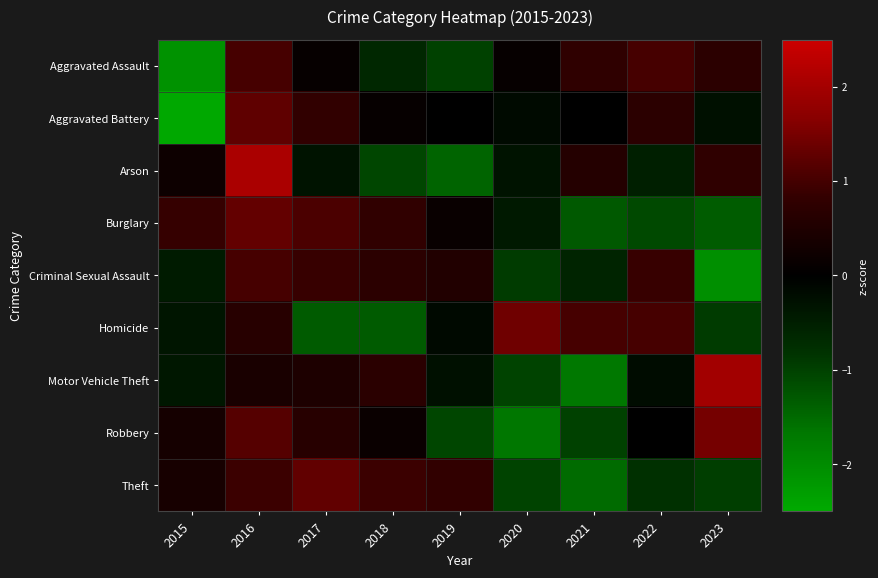

Reading right to left, extract all data points from this chart.

Aggravated Assault: 2023=0.7	2022=1.0	2021=0.8	2020=0.1	2019=-1.0	2018=-0.6	2017=0.1	2016=1.0	2015=-2.1
Aggravated Battery: 2023=-0.3	2022=0.7	2021=0.0	2020=-0.2	2019=0.0	2018=0.1	2017=0.8	2016=1.3	2015=-2.5
Arson: 2023=0.8	2022=-0.5	2021=0.6	2020=-0.3	2019=-1.4	2018=-1.1	2017=-0.3	2016=2.1	2015=0.2
Burglary: 2023=-1.3	2022=-1.1	2021=-1.3	2020=-0.4	2019=0.1	2018=0.8	2017=1.1	2016=1.3	2015=0.8
Criminal Sexual Assault: 2023=-2.1	2022=0.9	2021=-0.6	2020=-0.9	2019=0.5	2018=0.7	2017=0.9	2016=1.0	2015=-0.4
Homicide: 2023=-0.9	2022=1.0	2021=1.0	2020=1.4	2019=-0.2	2018=-1.3	2017=-1.3	2016=0.6	2015=-0.3
Motor Vehicle Theft: 2023=2.0	2022=-0.2	2021=-1.7	2020=-1.0	2019=-0.3	2018=0.7	2017=0.5	2016=0.4	2015=-0.4
Robbery: 2023=1.5	2022=-0.0	2021=-1.0	2020=-1.7	2019=-1.1	2018=0.2	2017=0.6	2016=1.2	2015=0.3
Theft: 2023=-1.0	2022=-0.8	2021=-1.5	2020=-1.0	2019=0.8	2018=0.9	2017=1.3	2016=0.9	2015=0.4